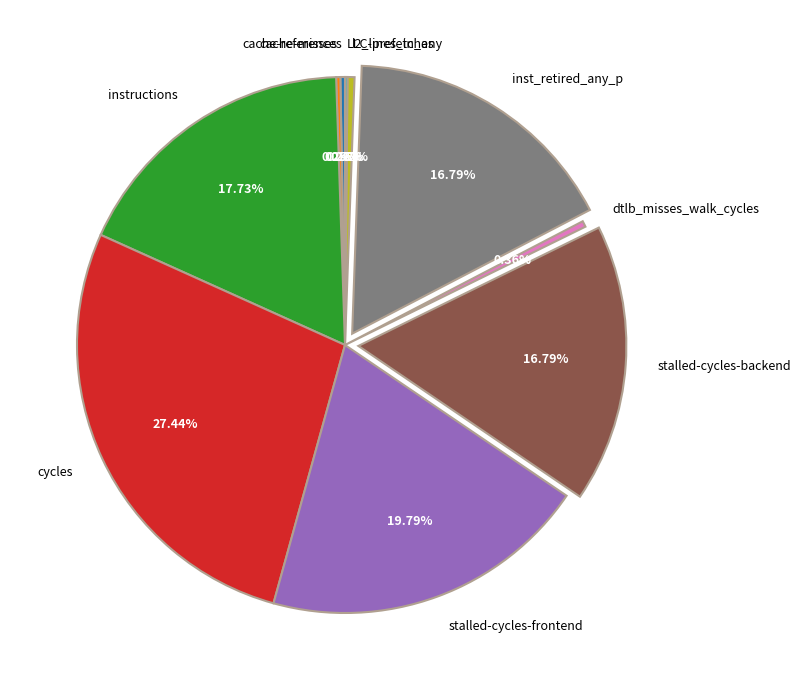

To the nearest percent, what is the average slice percentage?

10%